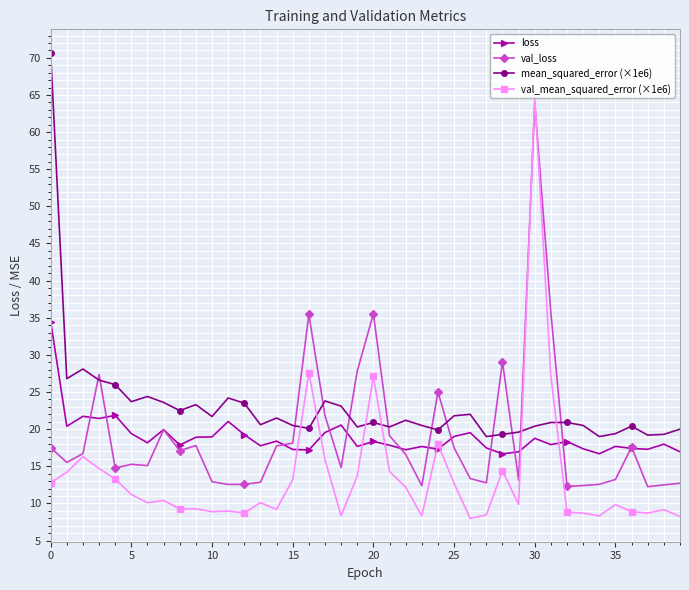

Is this an area chart (filled region under the line)?

No